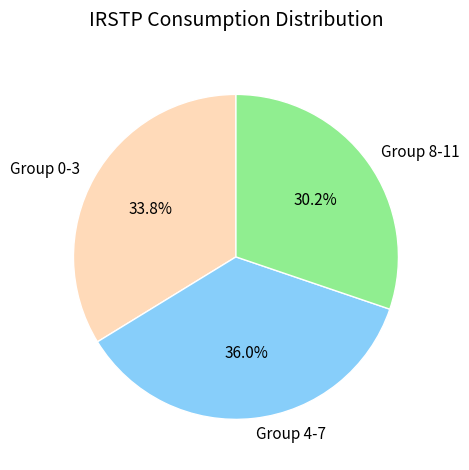

Count the number of slices in the pie.

3